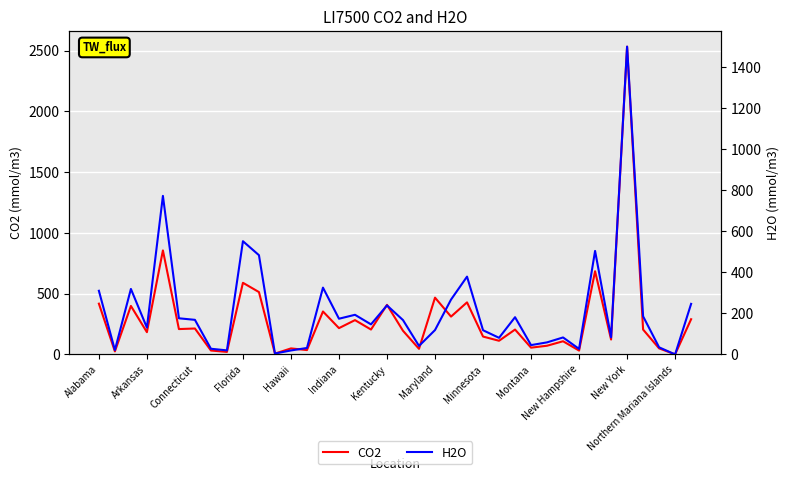

What is the label of the 1st point from the left?

Alabama